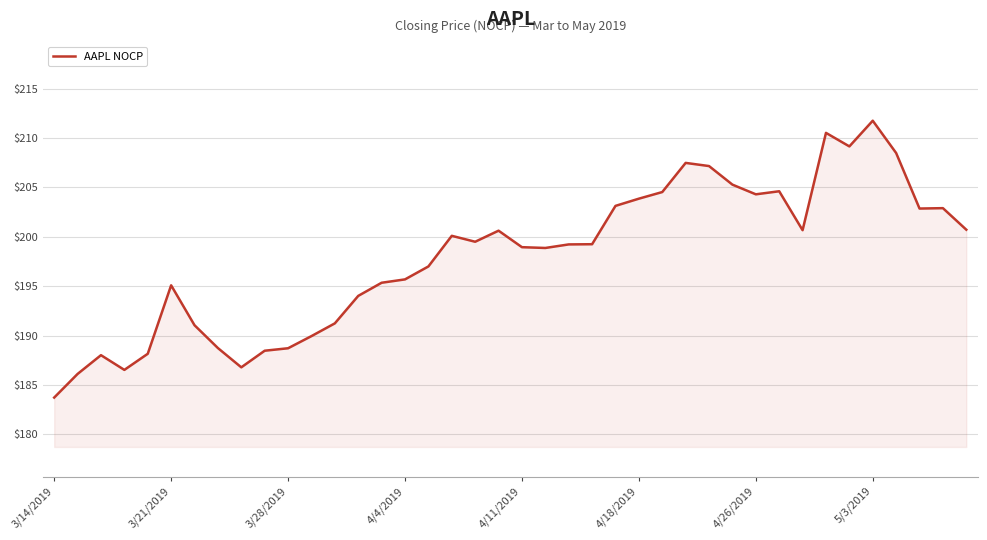

What is the greatest value displayed?

211.8